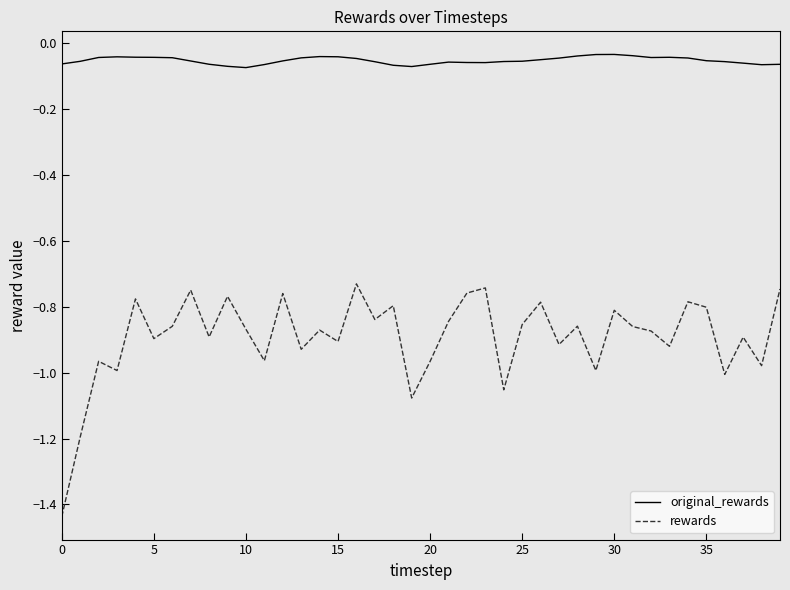

Count the number of categories in the chart.

40